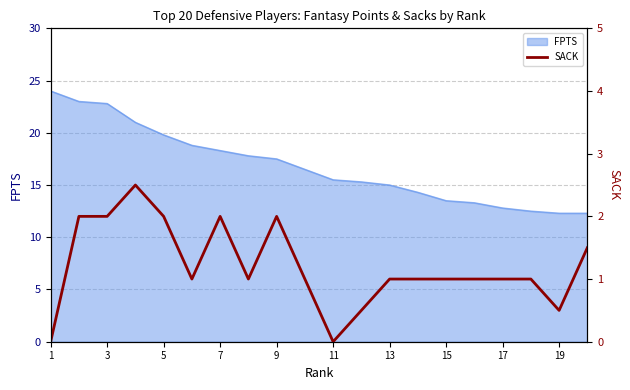

Is it true that FPTS equals 19.8 at 5?

True